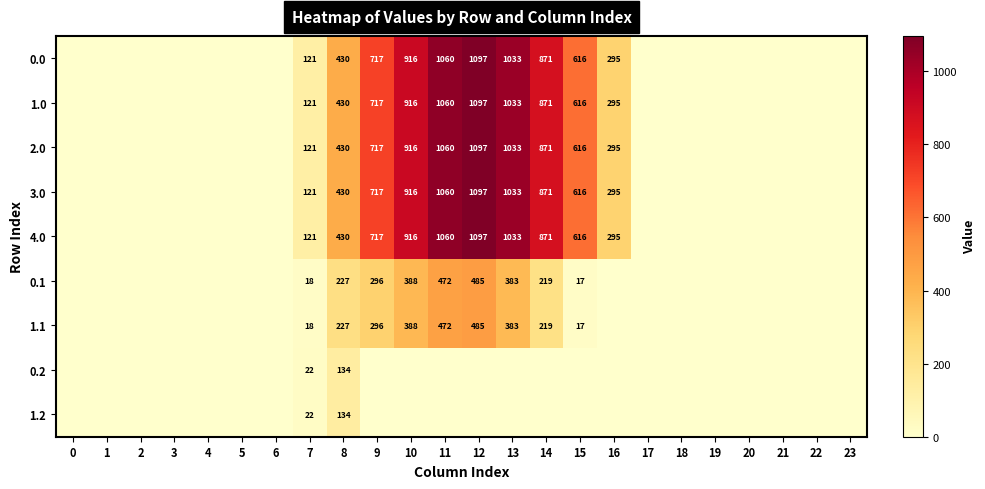

Is the value of 1.0 at 16 greater than the value of 1.1 at 10?

No